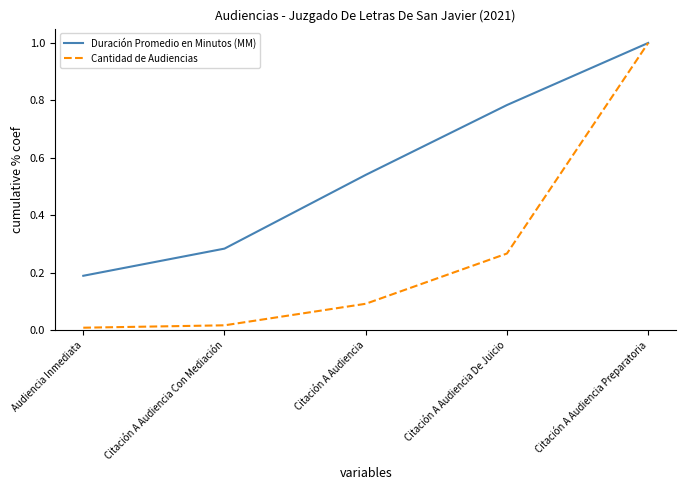

What is the highest value of the Cantidad de Audiencias series?

1.0